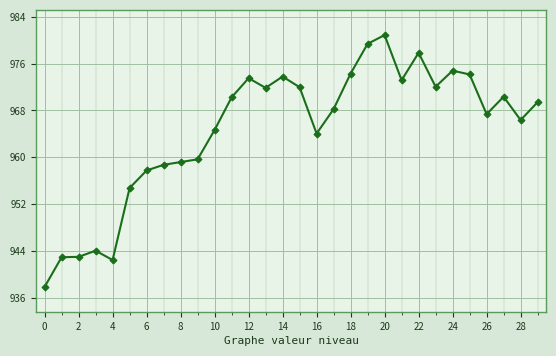

What is the value of the 6th point from the left?

954.7